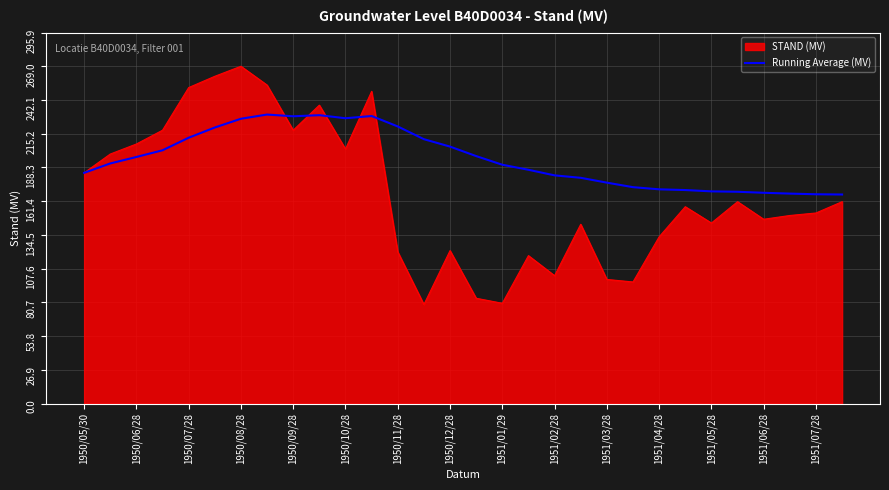

List the series in order of their overall mean, highest first.

Running Average (MV), STAND (MV)